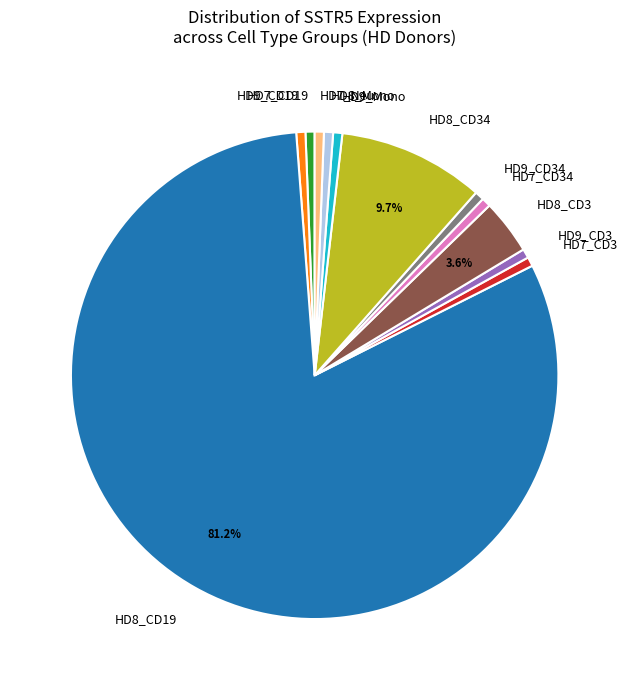

Which category has the biggest portion of the pie?

HD8_CD19